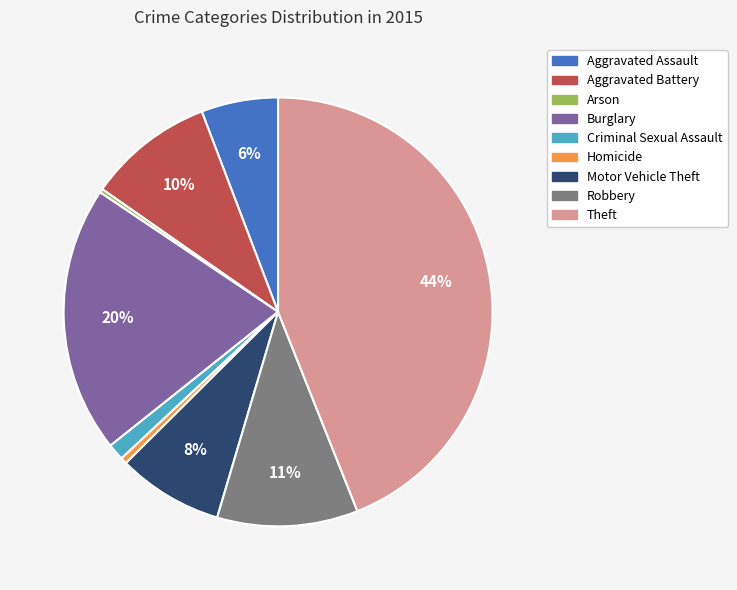

Which slice is the largest?

Theft